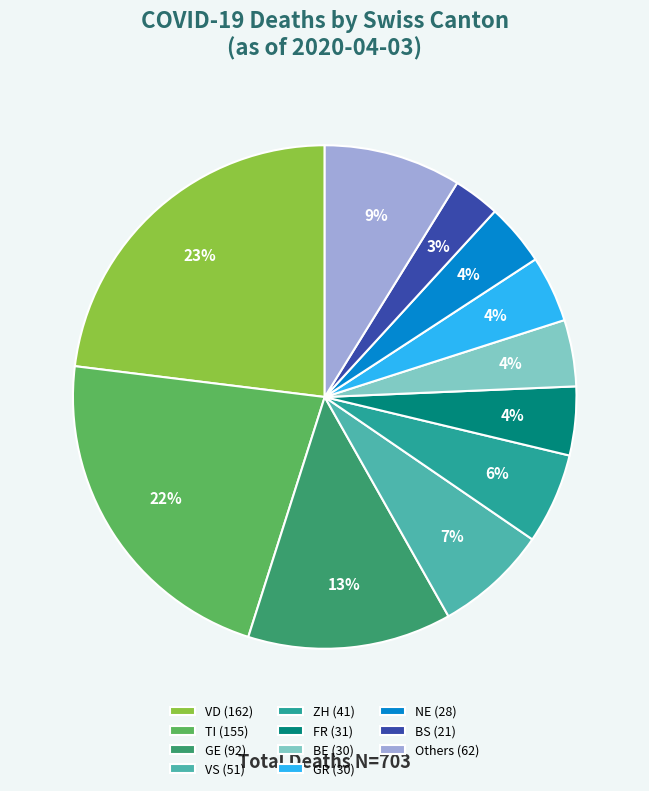

Count the number of slices in the pie.

11